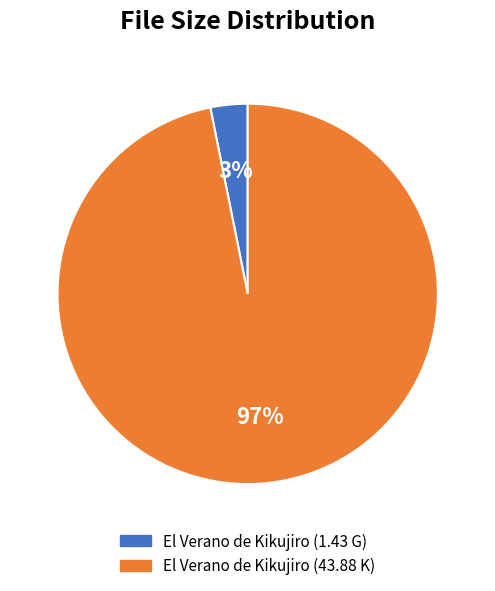

Count the number of slices in the pie.

2